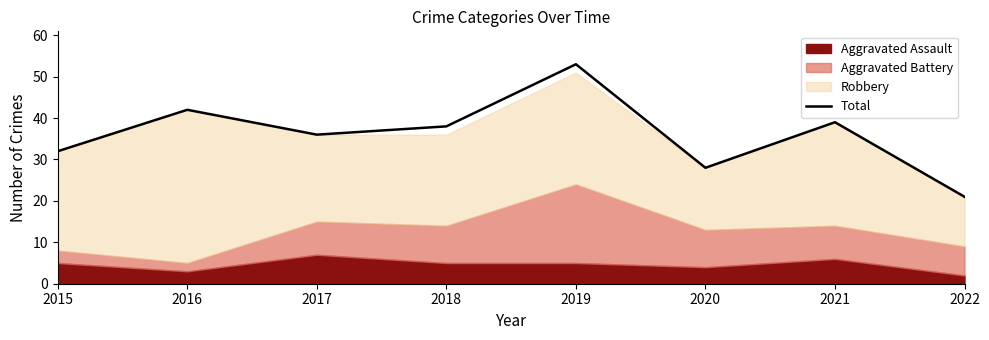

How many interior local valleys (lower than both neighbors) does the data have?

2